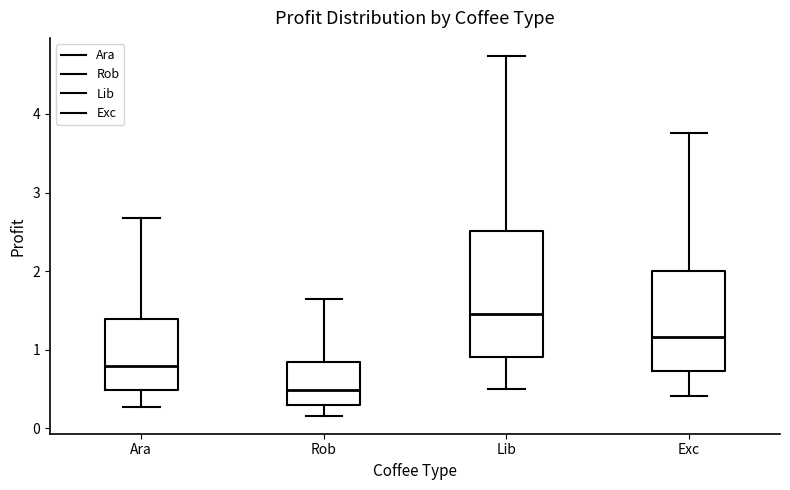

Reading left to right, transcribe this box plot: for each box, give where its median line is, the range the box spans, and where its two whiskers end, as read against the y-axis. The values are not printed on the chart, so give them approximately, as read against the axis.

Ara: median 0.8, box 0.5 to 1.4, whiskers 0.3 to 2.7
Rob: median 0.5, box 0.3 to 0.8, whiskers 0.2 to 1.6
Lib: median 1.5, box 0.9 to 2.5, whiskers 0.5 to 4.7
Exc: median 1.2, box 0.7 to 2.0, whiskers 0.4 to 3.8